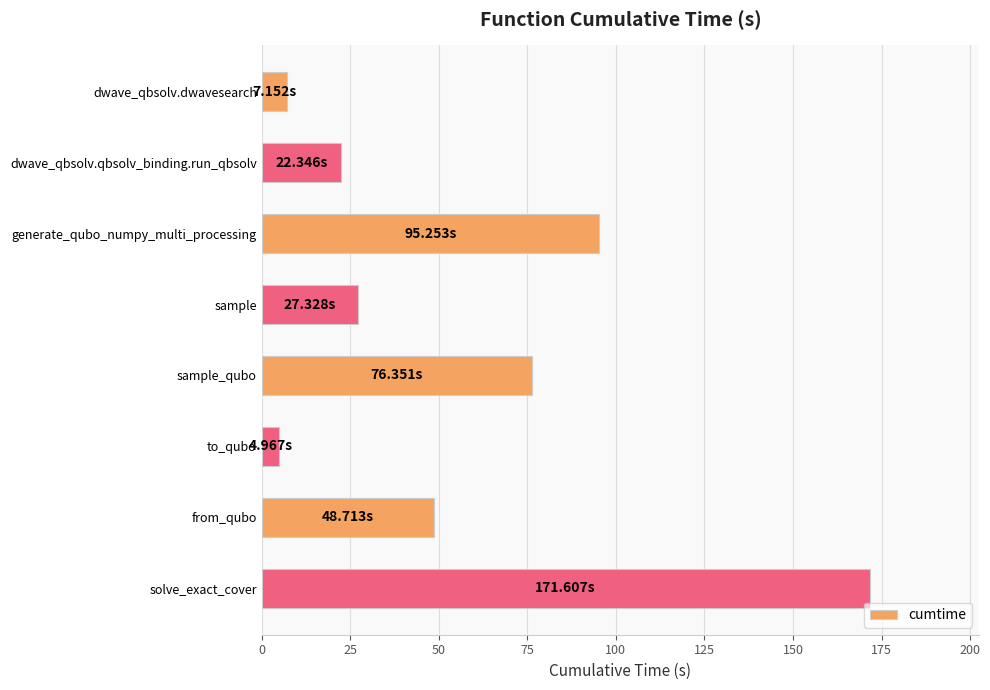

Approximately how many times larger is the value at sample_qubo compared to from_qubo?

1.6